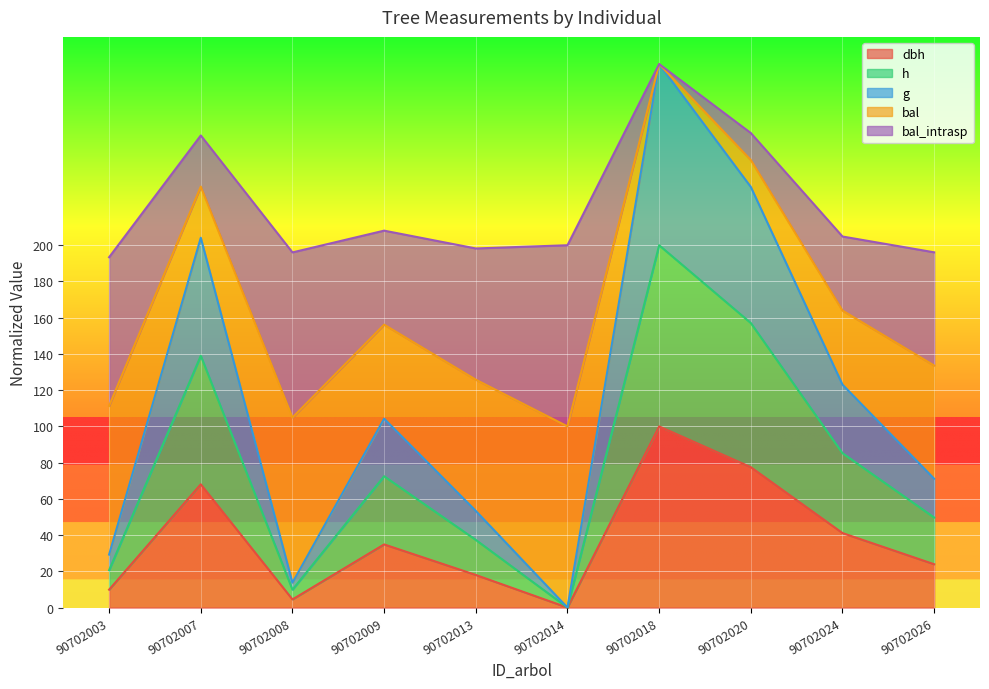

Which series changed the most between 90702007 and 90702020?

g